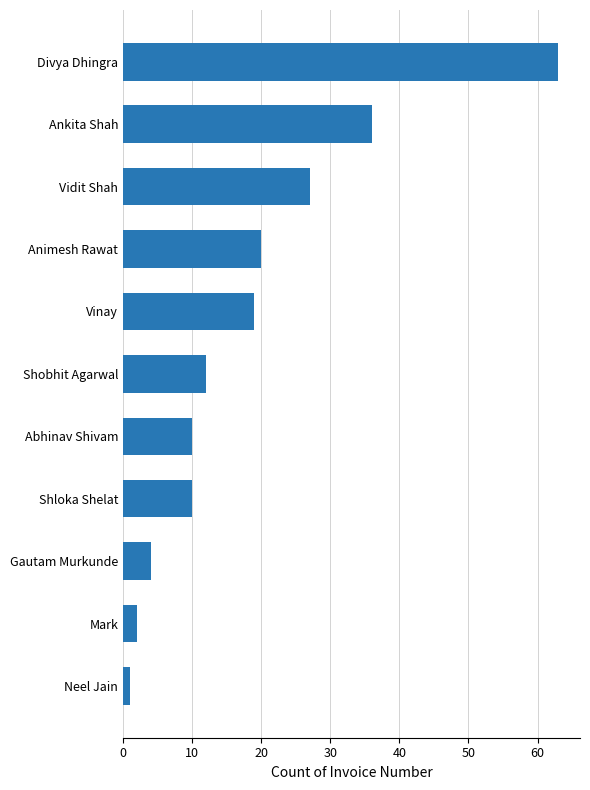

What is the greatest value displayed?

63